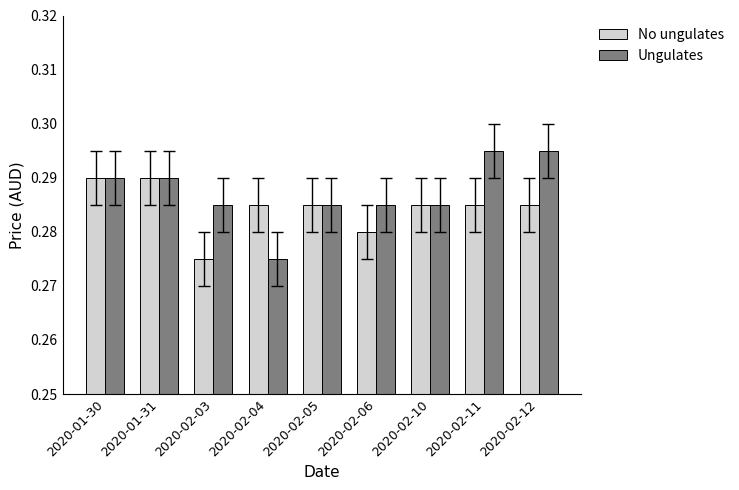

What is the total value across all series at 2020-02-12?

0.6